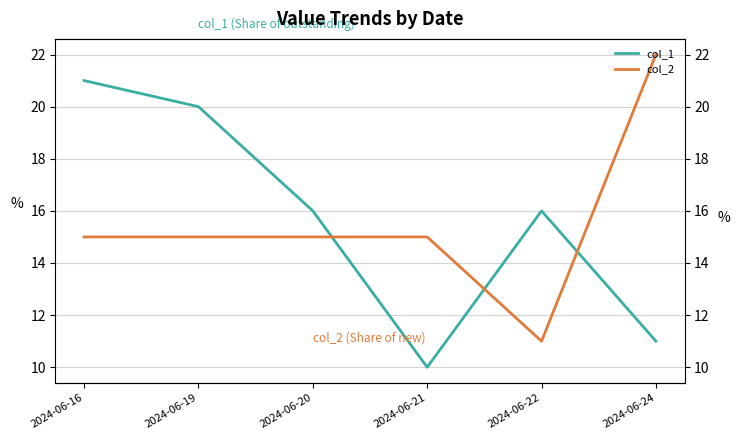

Between which two adjacent categories do col_2 and col_1 first intersect?

2024-06-20 and 2024-06-21